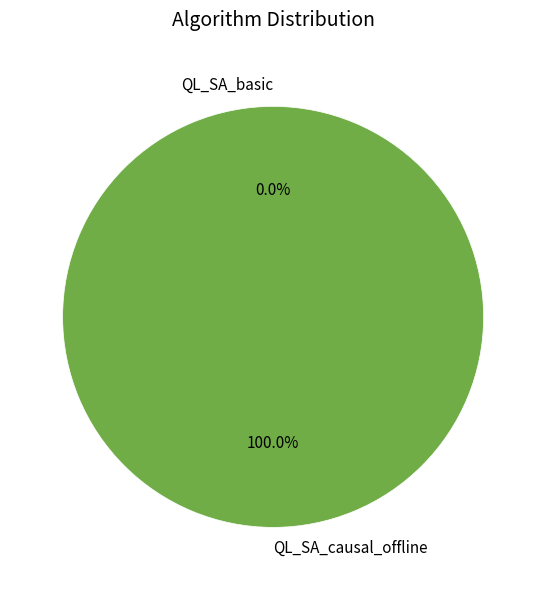

How many segments does this pie chart have?

2